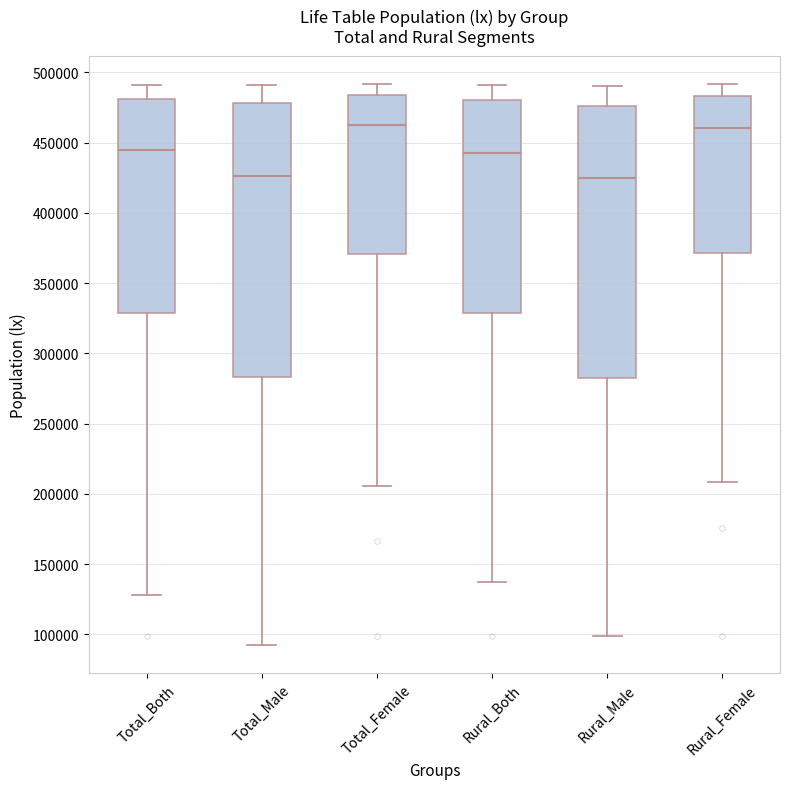

Reading left to right, read every box against the y-axis: the position of its median line, the range the box covers, and the ends of its whiskers. The values are not printed on the chart, so give them approximately, as read against the axis.

Total_Both: median 445000, box 330000 to 480000, whiskers 130000 to 490000
Total_Male: median 425000, box 285000 to 480000, whiskers 90000 to 490000
Total_Female: median 465000, box 370000 to 485000, whiskers 205000 to 490000
Rural_Both: median 445000, box 330000 to 480000, whiskers 135000 to 490000
Rural_Male: median 425000, box 285000 to 475000, whiskers 100000 to 490000
Rural_Female: median 460000, box 370000 to 485000, whiskers 210000 to 490000